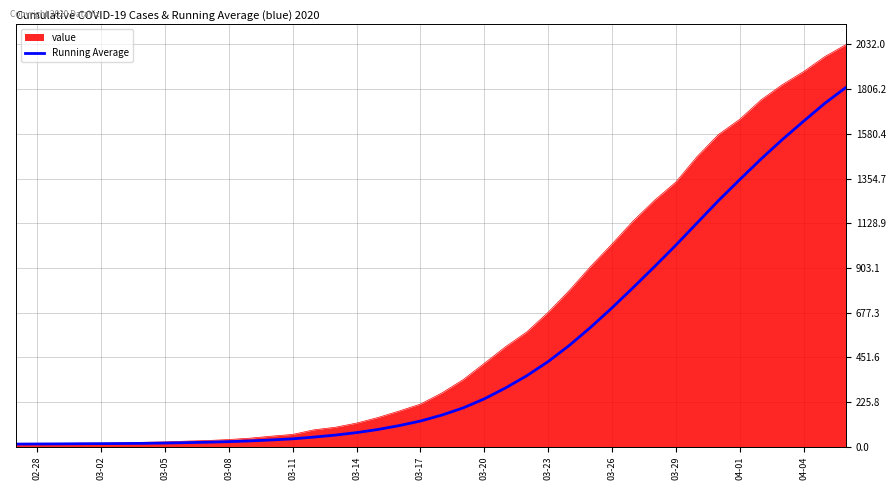

List the series in order of their peak value, highest first.

value, Running Average